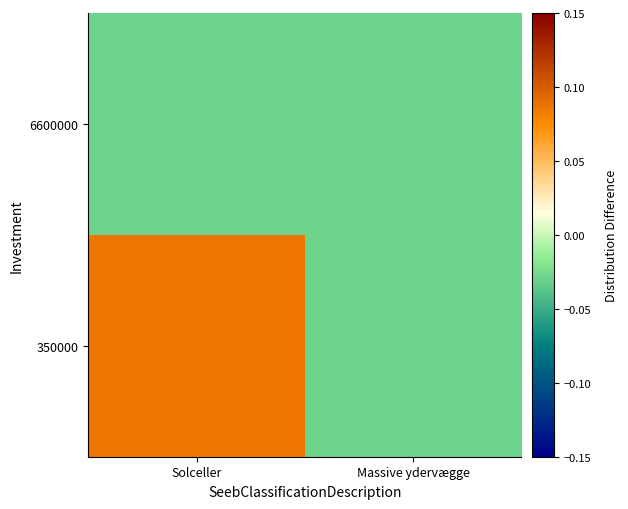

Reading left to right, transcribe all the data shown in this chart.

350000: Solceller=0.1	Massive ydervægge=-0.0
6600000: Solceller=-0.0	Massive ydervægge=-0.0